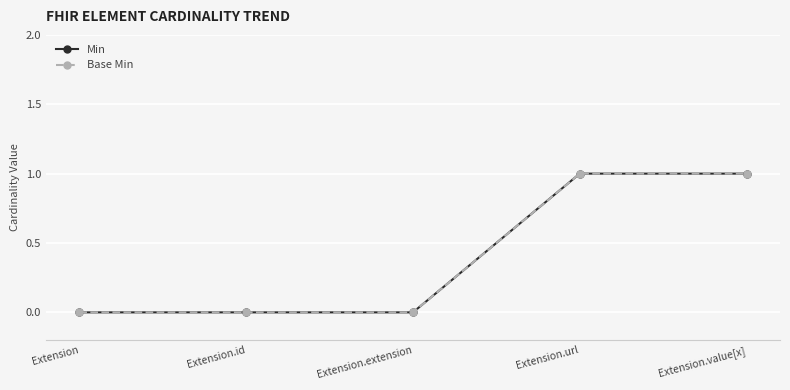

Is this an area chart (filled region under the line)?

No